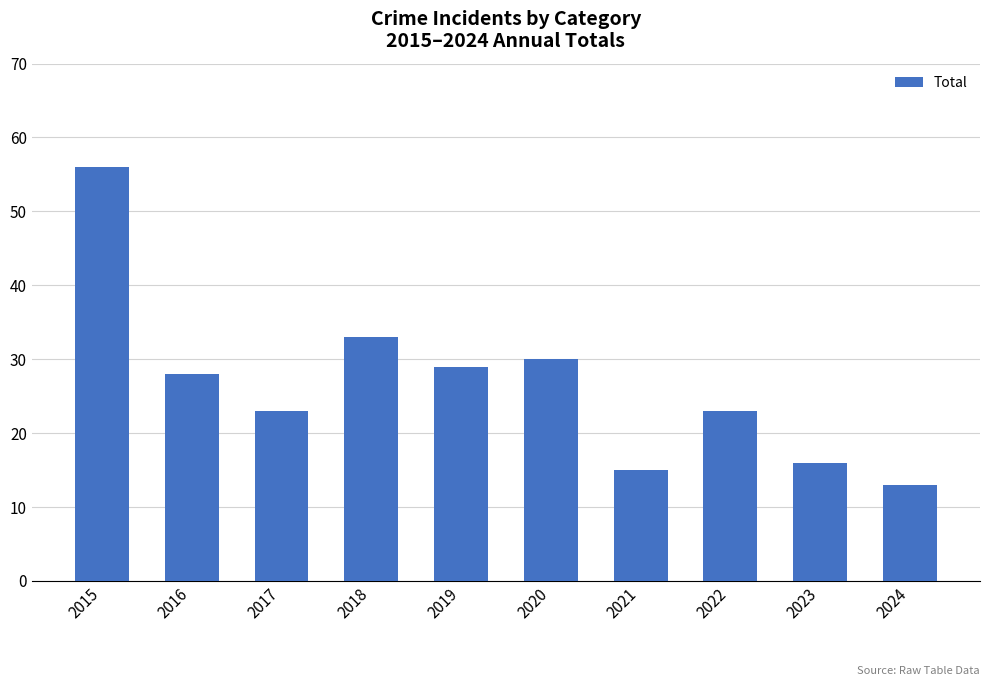

What is the value of the 1st bar from the left?

56